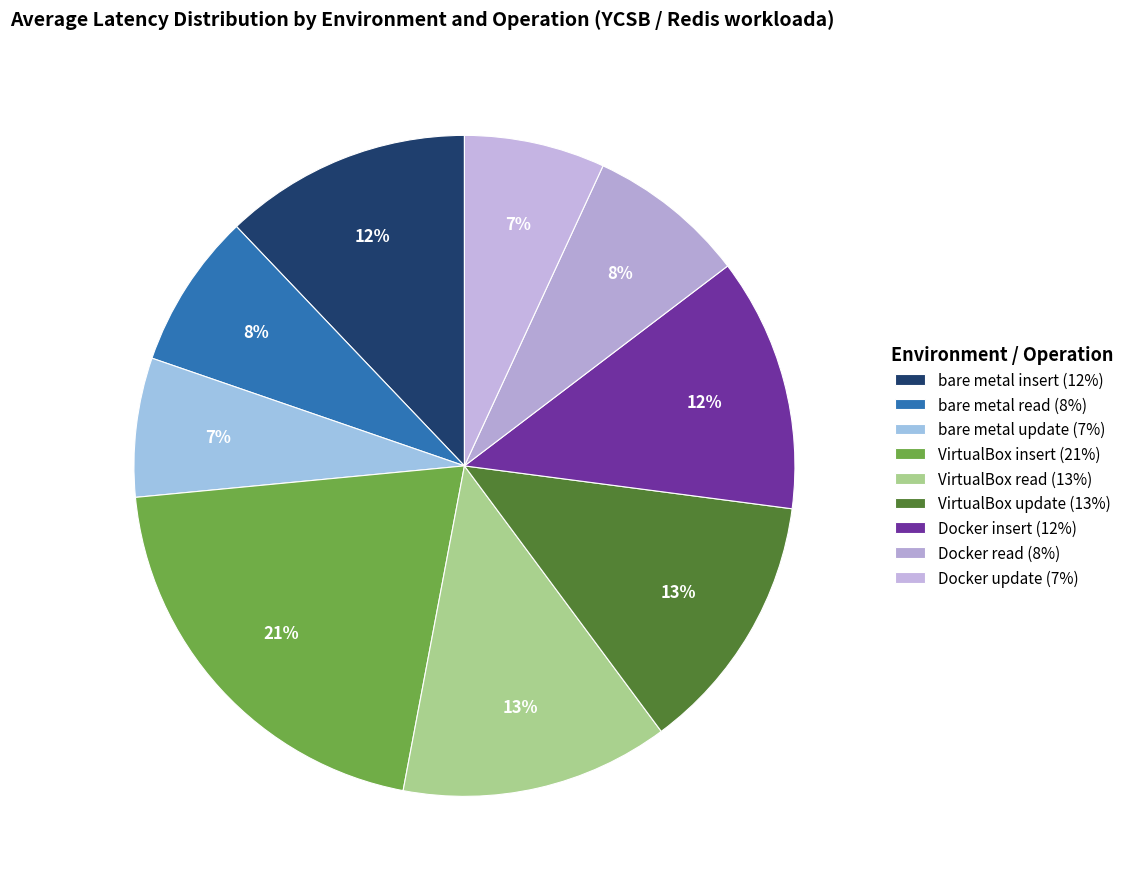

Does Docker read represent more than half of the total?

No